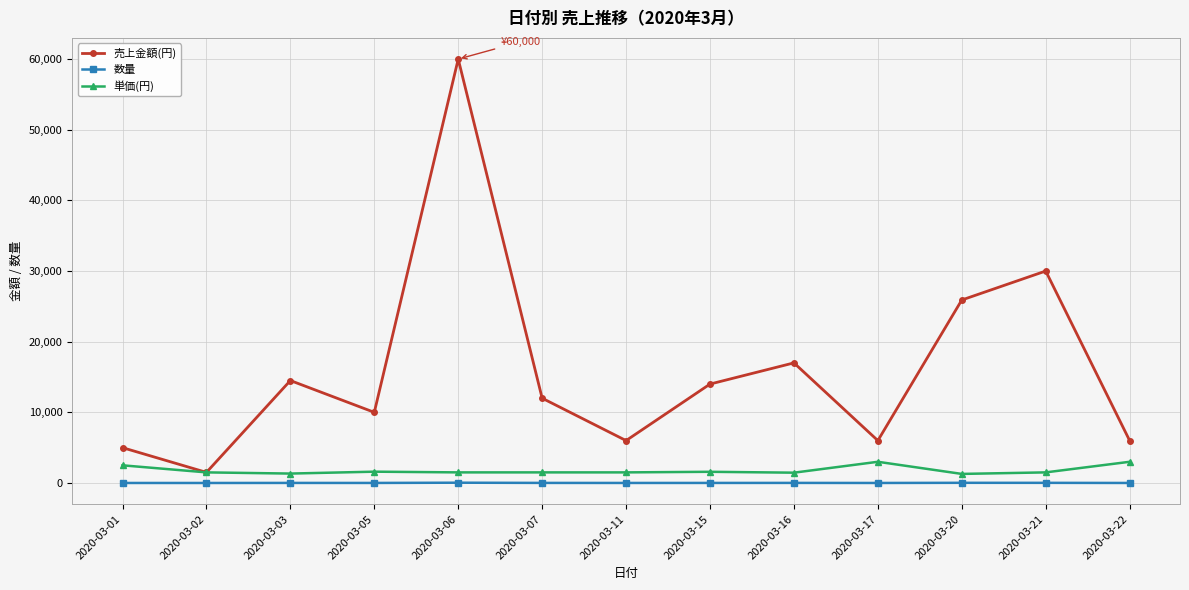

What is the average value of the 数量 series?

10